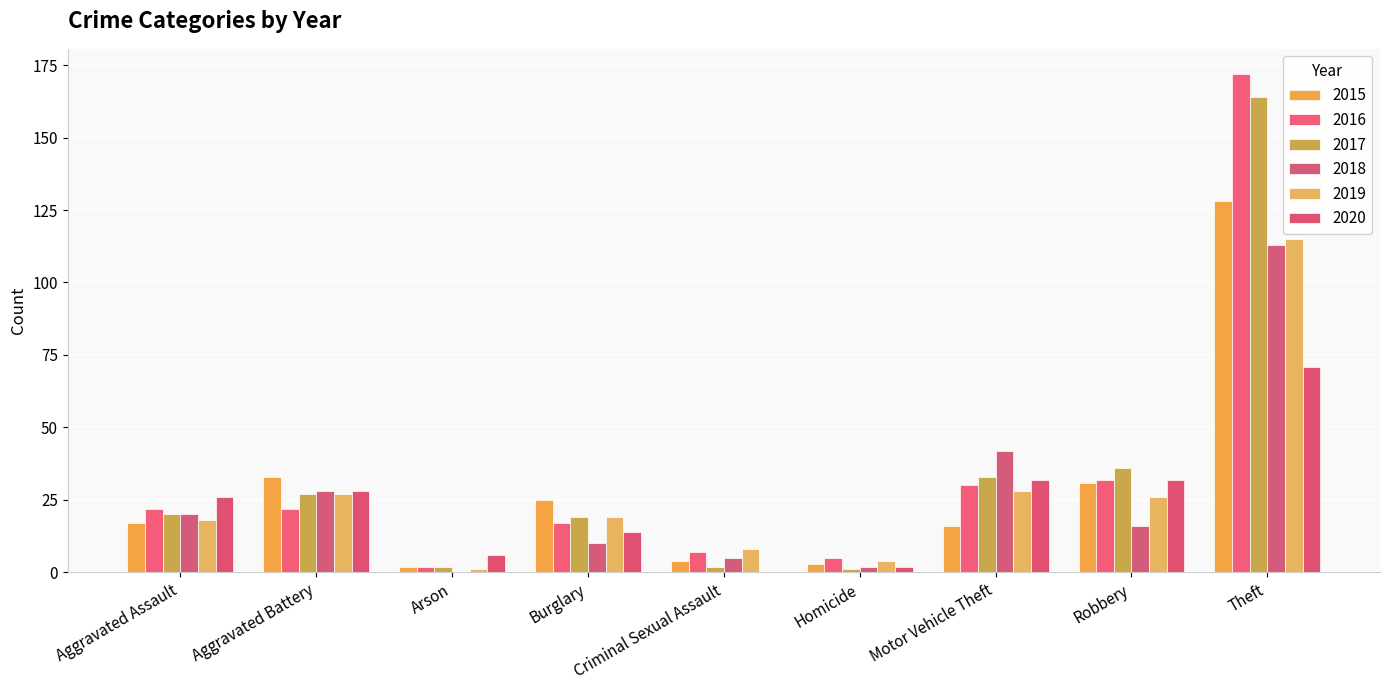

Reading right to left, extract all data points from this chart.

2015: Theft=128	Robbery=31	Motor Vehicle Theft=16	Homicide=3	Criminal Sexual Assault=4	Burglary=25	Arson=2	Aggravated Battery=33	Aggravated Assault=17
2016: Theft=172	Robbery=32	Motor Vehicle Theft=30	Homicide=5	Criminal Sexual Assault=7	Burglary=17	Arson=2	Aggravated Battery=22	Aggravated Assault=22
2017: Theft=164	Robbery=36	Motor Vehicle Theft=33	Homicide=1	Criminal Sexual Assault=2	Burglary=19	Arson=2	Aggravated Battery=27	Aggravated Assault=20
2018: Theft=113	Robbery=16	Motor Vehicle Theft=42	Homicide=2	Criminal Sexual Assault=5	Burglary=10	Arson=0	Aggravated Battery=28	Aggravated Assault=20
2019: Theft=115	Robbery=26	Motor Vehicle Theft=28	Homicide=4	Criminal Sexual Assault=8	Burglary=19	Arson=1	Aggravated Battery=27	Aggravated Assault=18
2020: Theft=71	Robbery=32	Motor Vehicle Theft=32	Homicide=2	Criminal Sexual Assault=0	Burglary=14	Arson=6	Aggravated Battery=28	Aggravated Assault=26